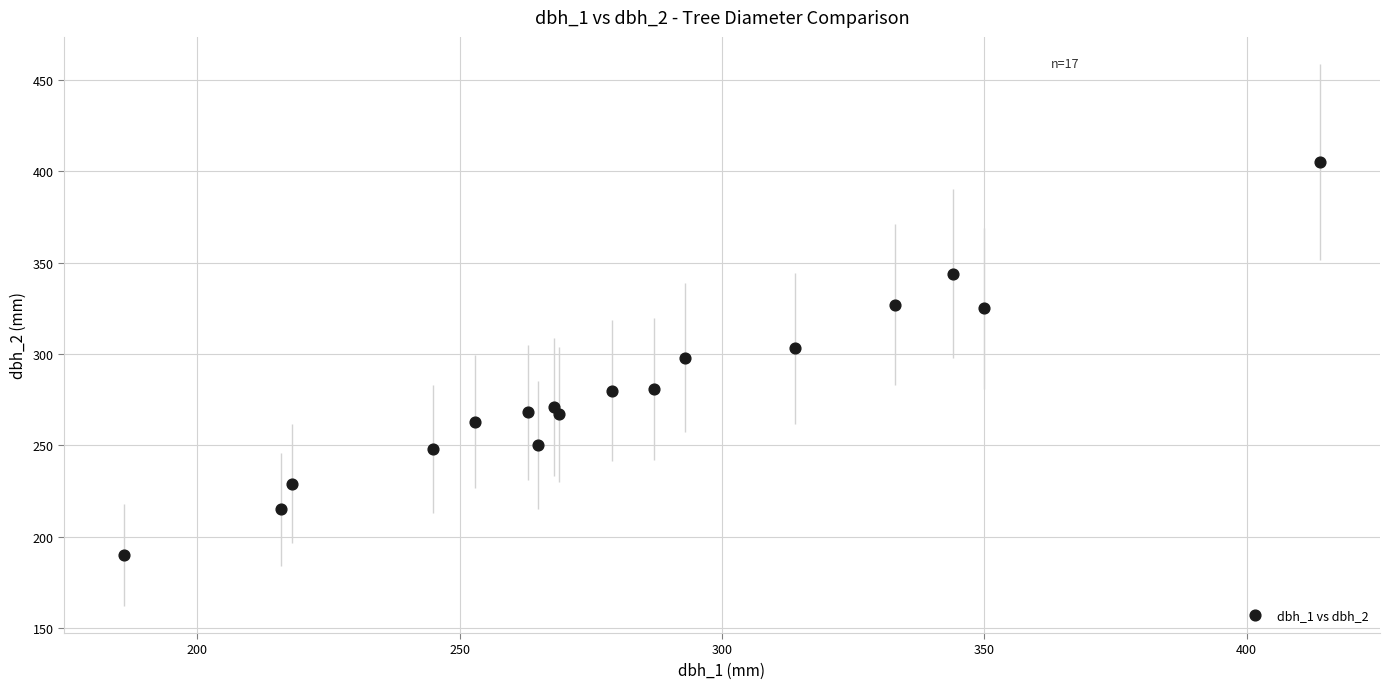

What is the range of X values (max minus min)?

228